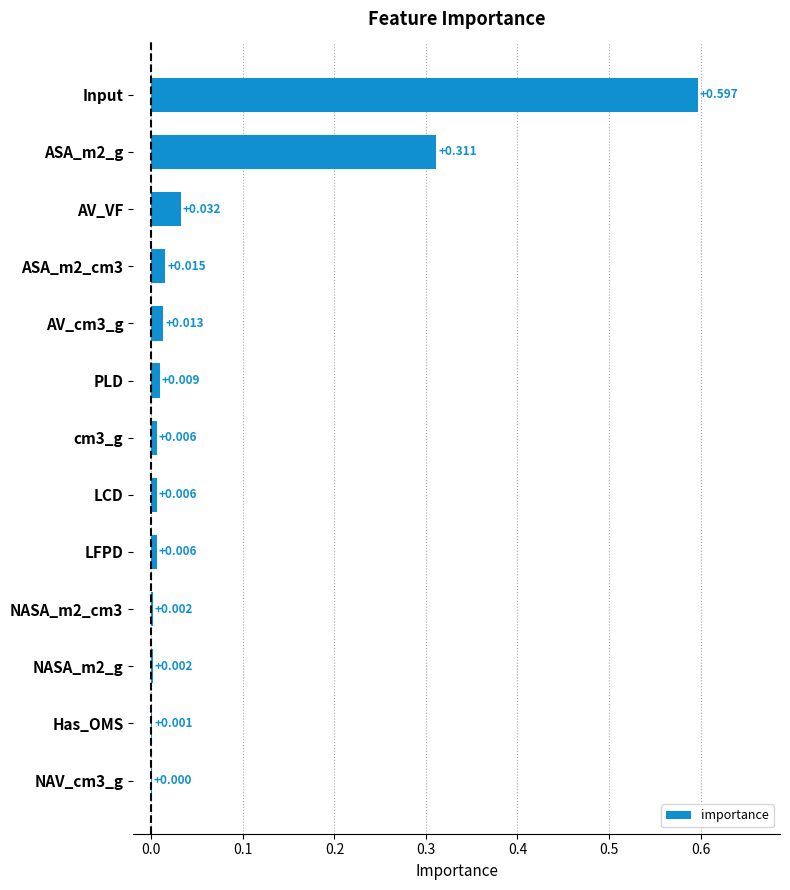

Which has a higher value, NASA_m2_g or LCD?

LCD